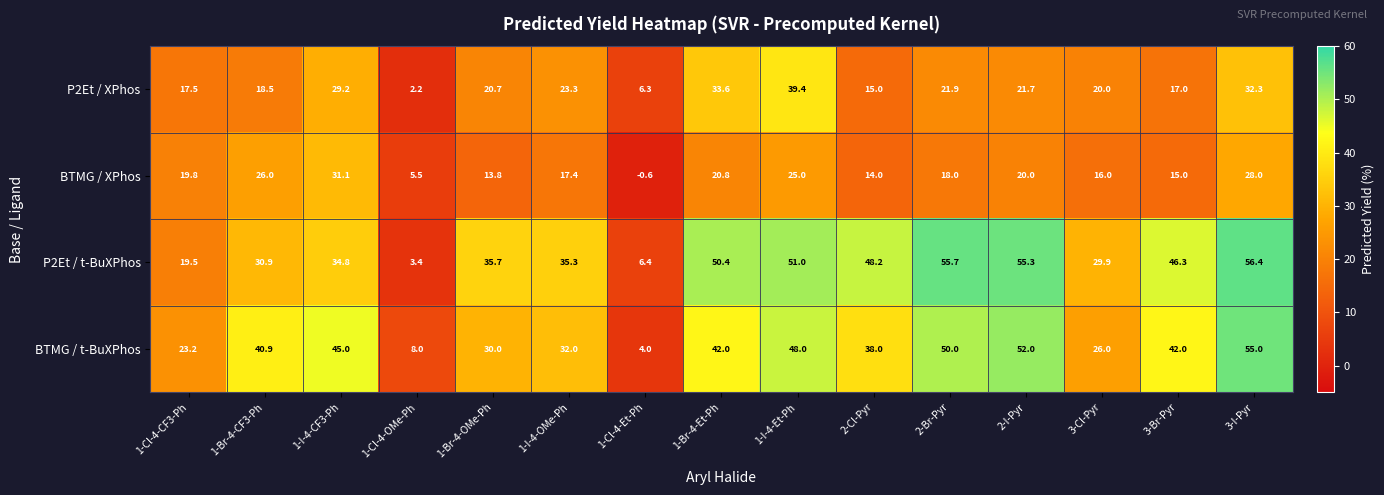

At 2-I-Pyr, list the series in order from largest to smallest.

P2Et / t-BuXPhos, BTMG / t-BuXPhos, P2Et / XPhos, BTMG / XPhos